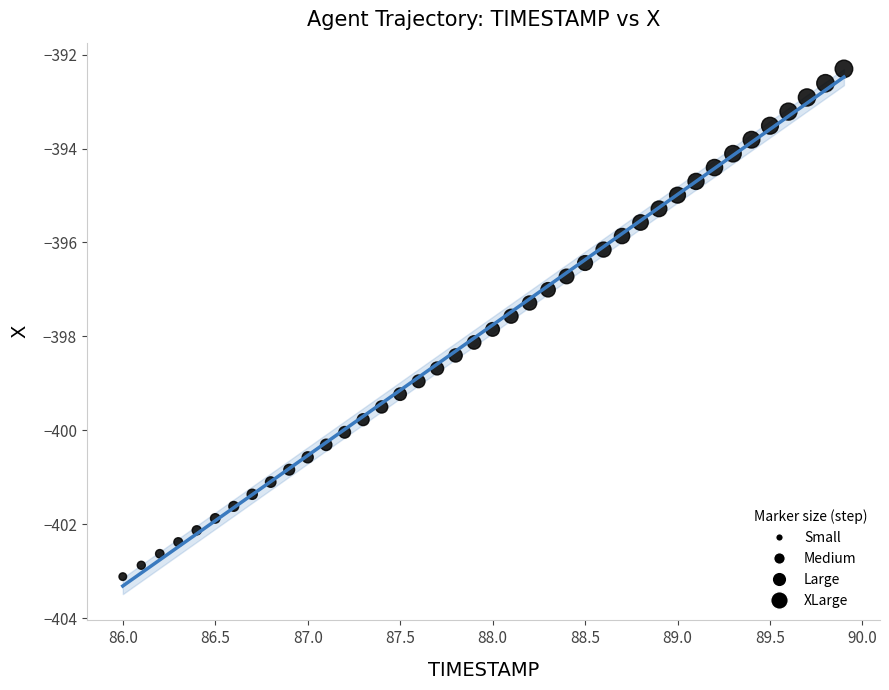

What is the range of X values (max minus min)?

3.9